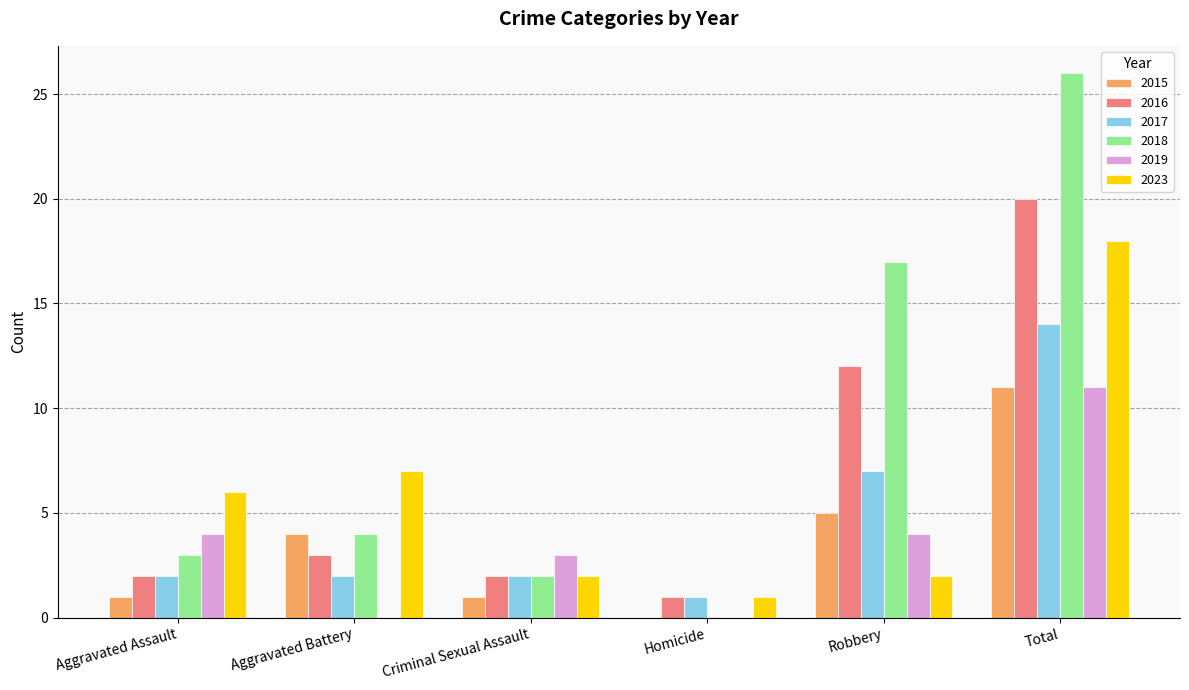

What are all the series names shown in the legend?

2015, 2016, 2017, 2018, 2019, 2023